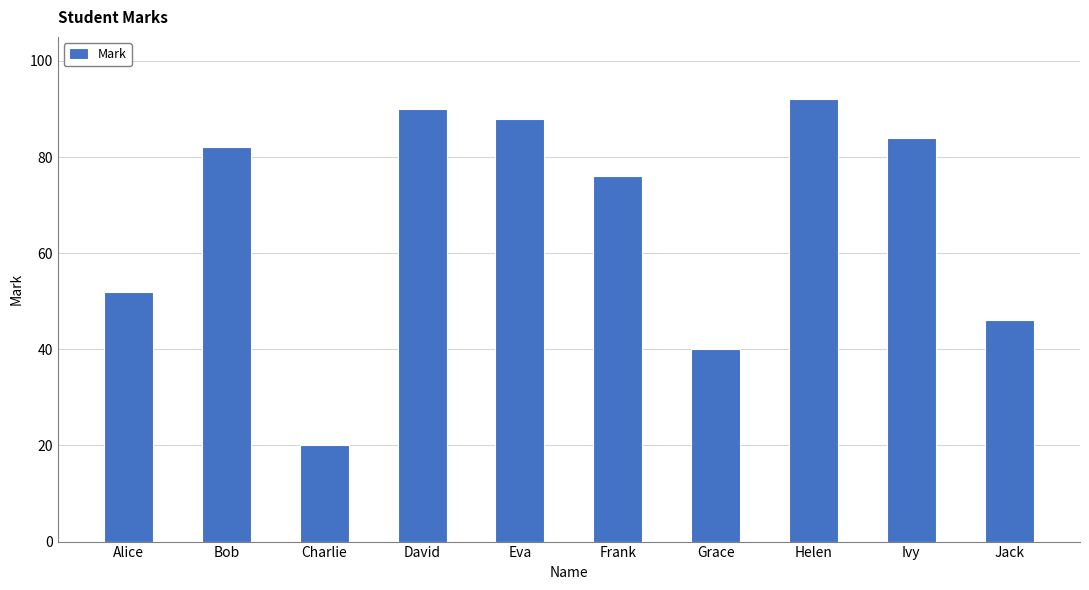

What value does the data have at Ivy?

84